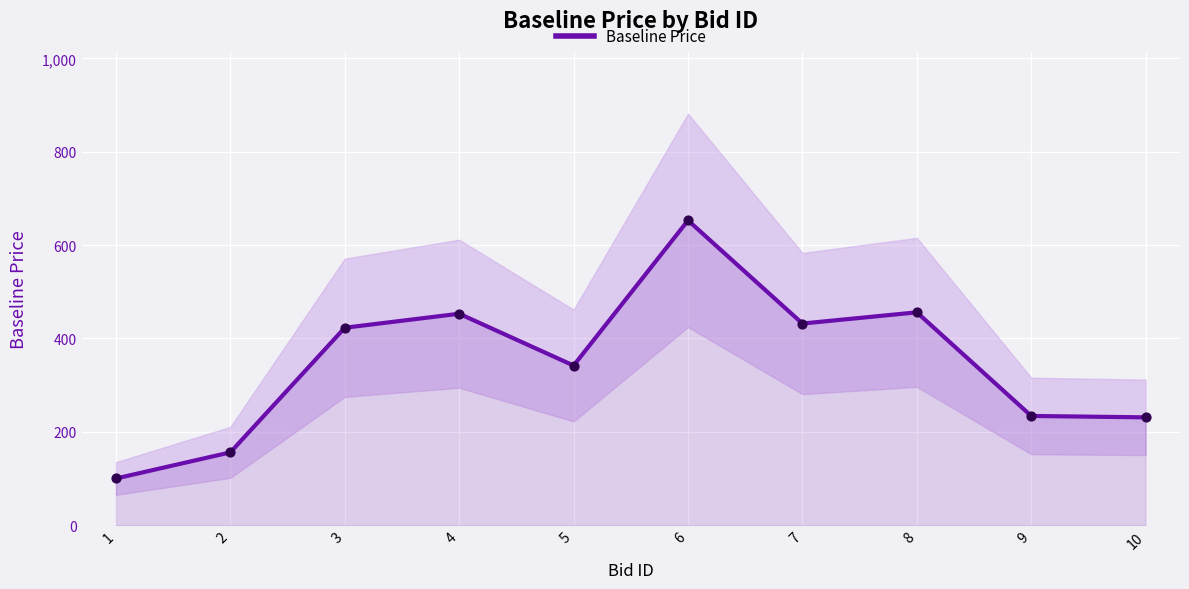

What is the change in value from 3 to 7?

+9